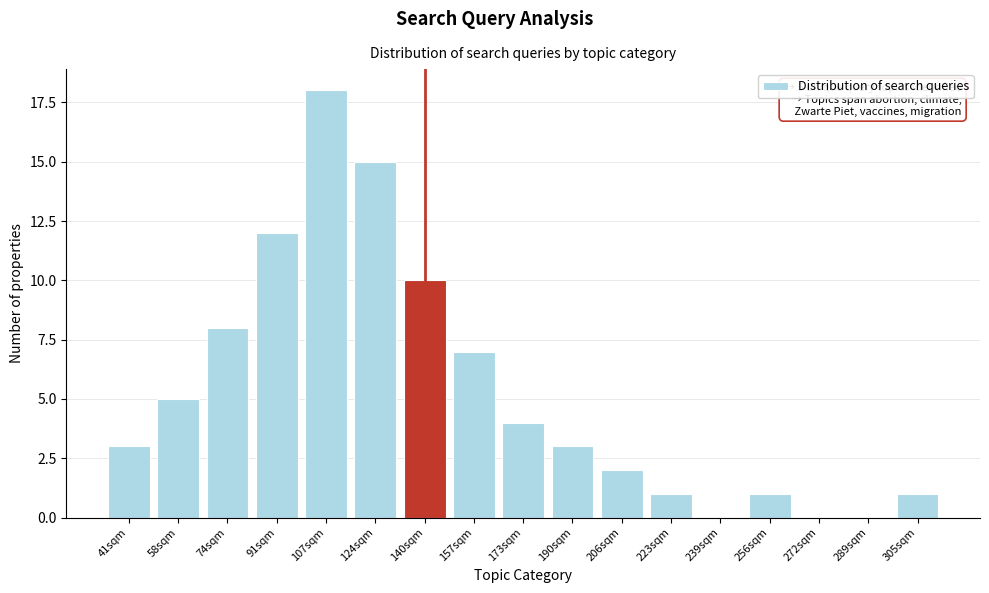

Reading right to left, list all the values displayed in this chart.

305sqm=1	289sqm=0	272sqm=0	256sqm=1	239sqm=0	223sqm=1	206sqm=2	190sqm=3	173sqm=4	157sqm=7	140sqm=10	124sqm=15	107sqm=18	91sqm=12	74sqm=8	58sqm=5	41sqm=3